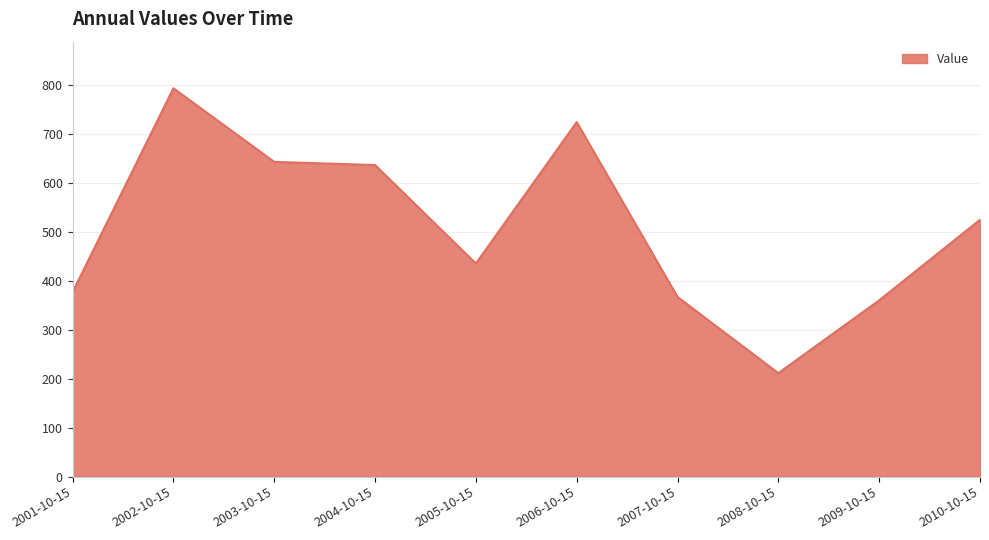

Which category has the highest value across all series?

2002-10-15